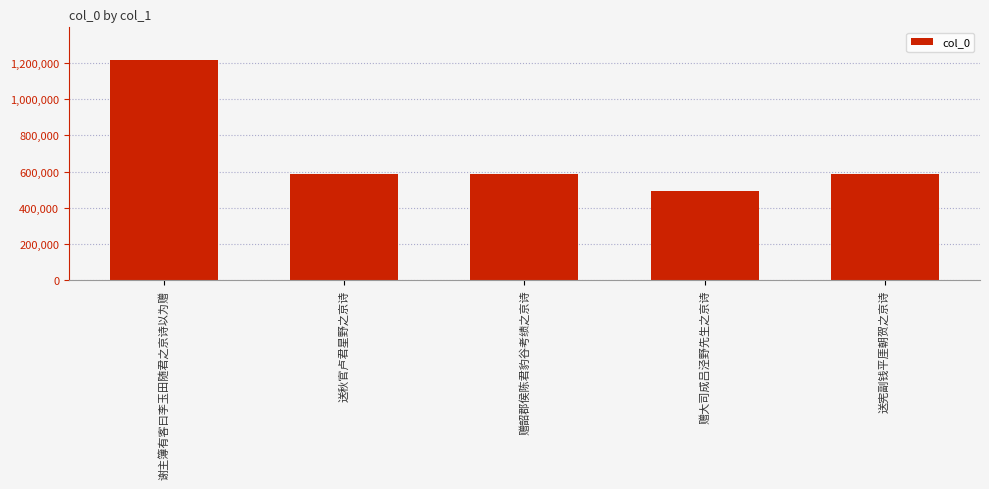

At which category does the chart reach its minimum across all series?

赠大司成吕泾野先生之京诗